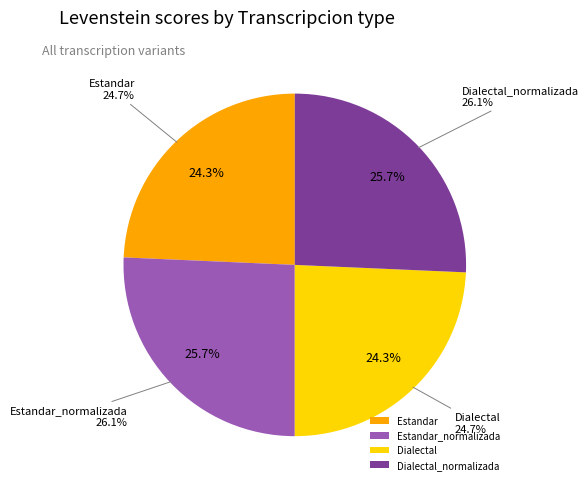

Does any single category account for the majority?

No